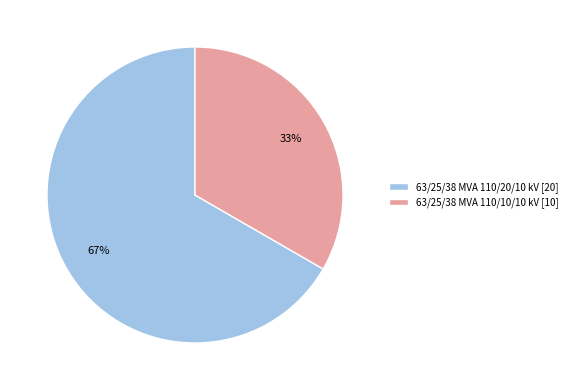

Is 63/25/38 MVA 110/10/10 kV the majority of the pie?

No